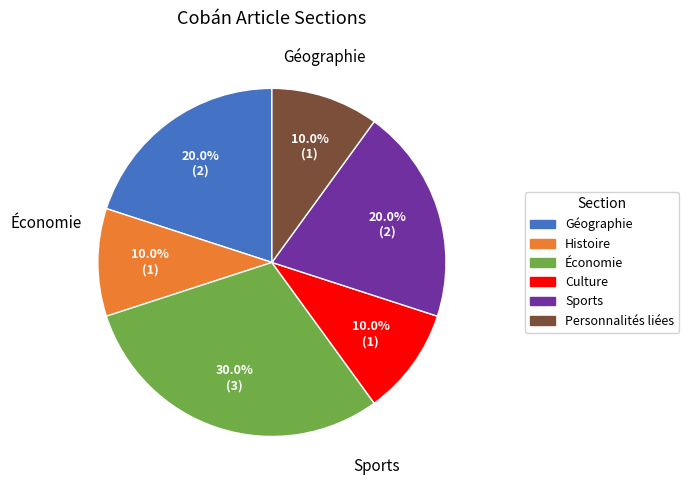

What percentage is the Histoire slice, to the nearest percent?

10%